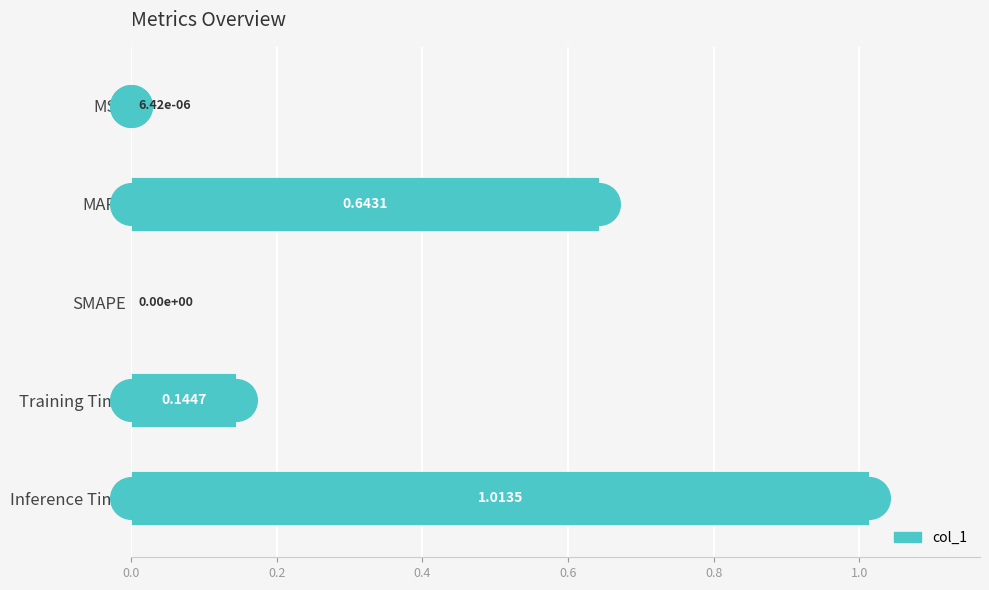

Between Inference Time and Training Time, which is larger?

Inference Time